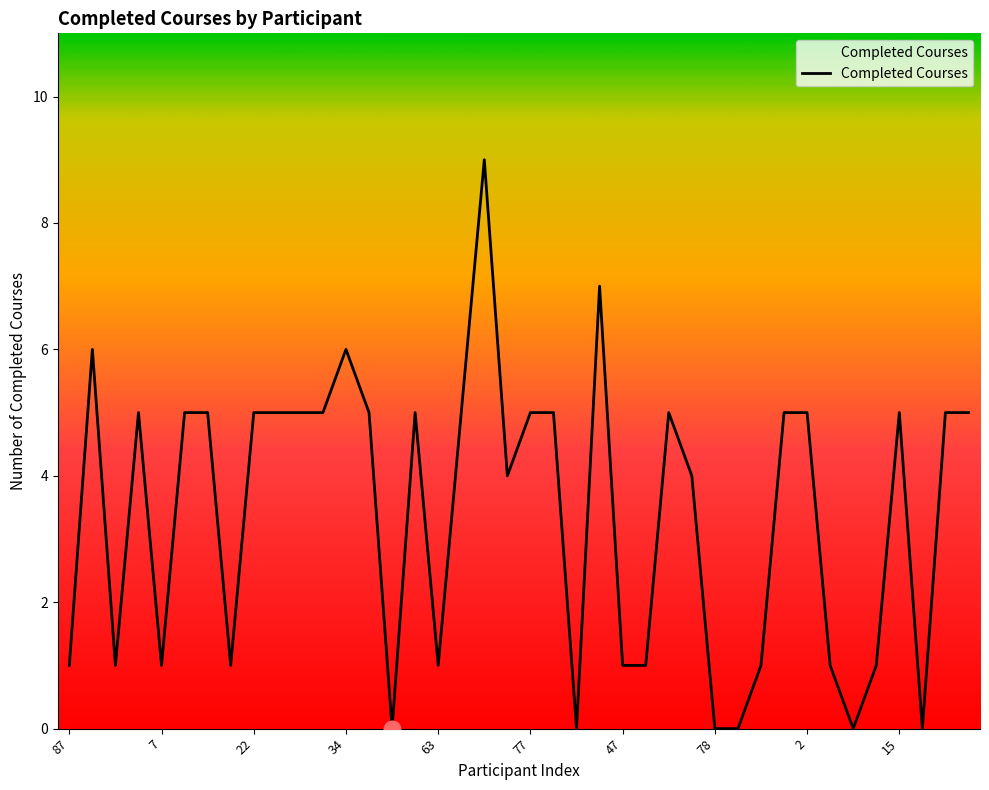

What is the greatest value displayed?

9